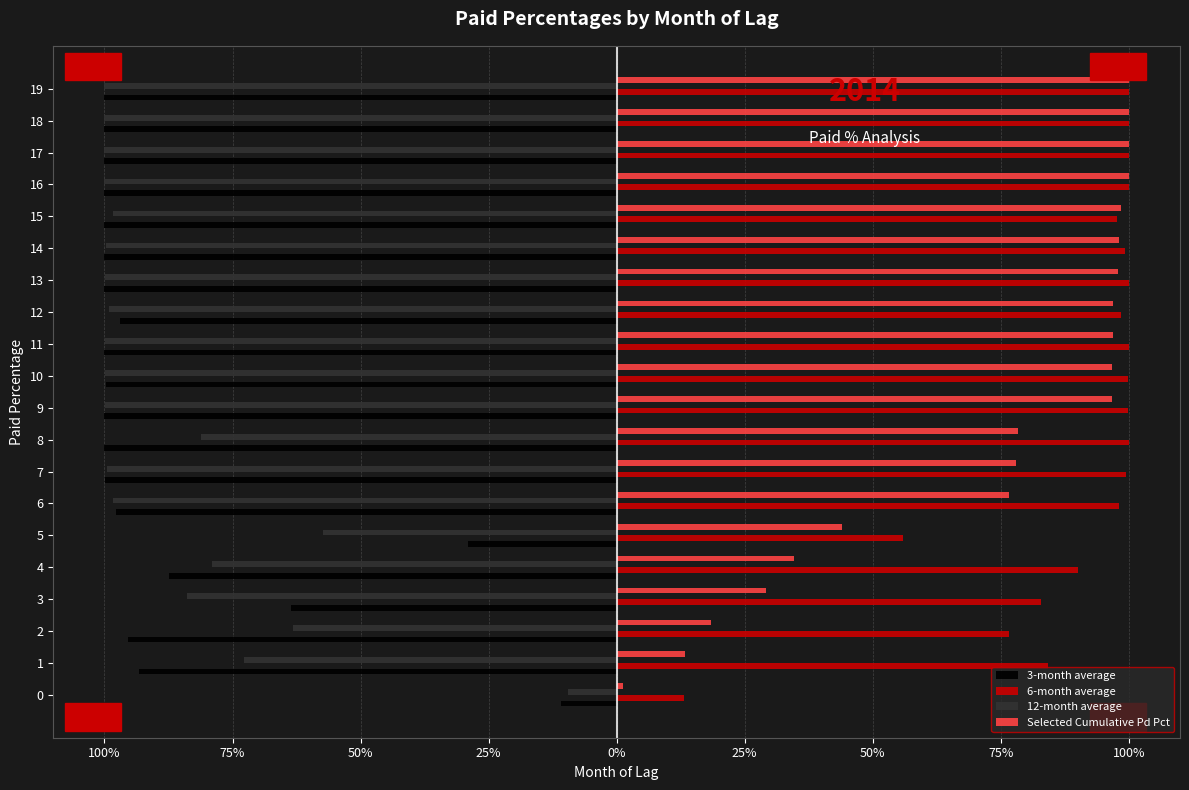

What is the value of the 6-month average bar at the 2nd from the left?

84.2